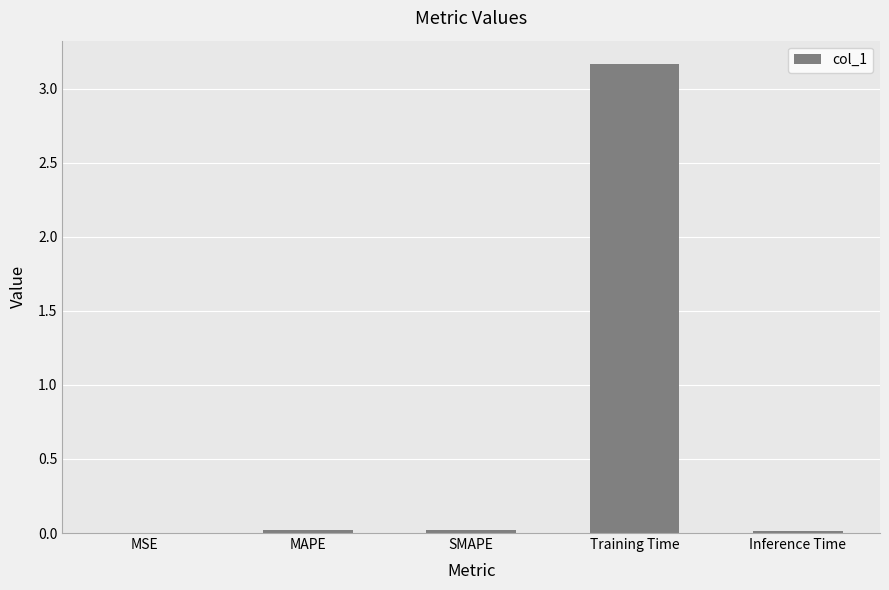

Which label corresponds to the largest value in the chart?

Training Time